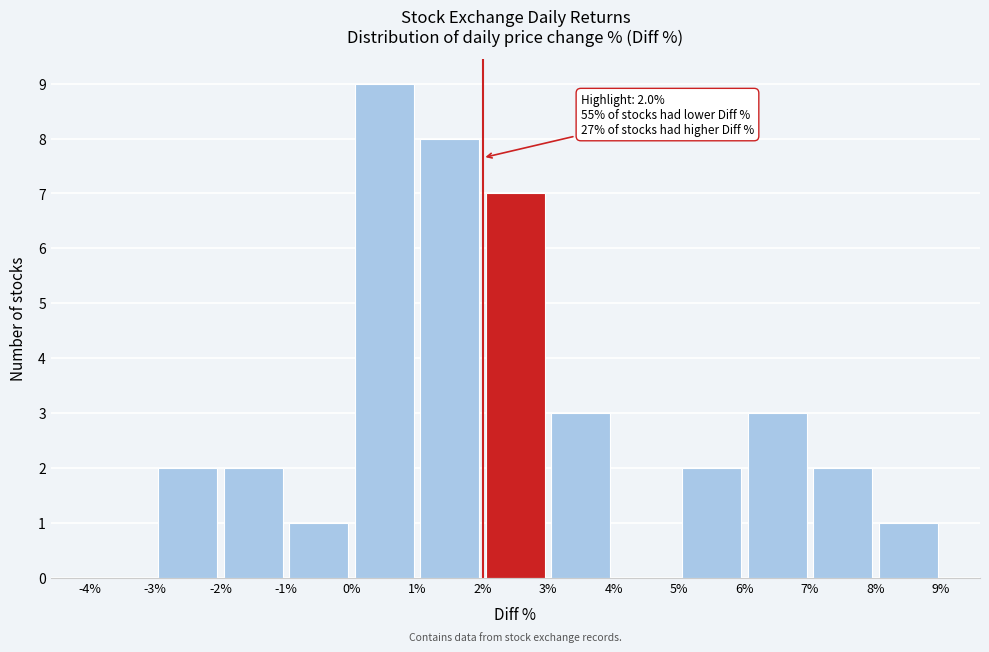

Which range on the x-axis has the tallest bar?

0% to 1%